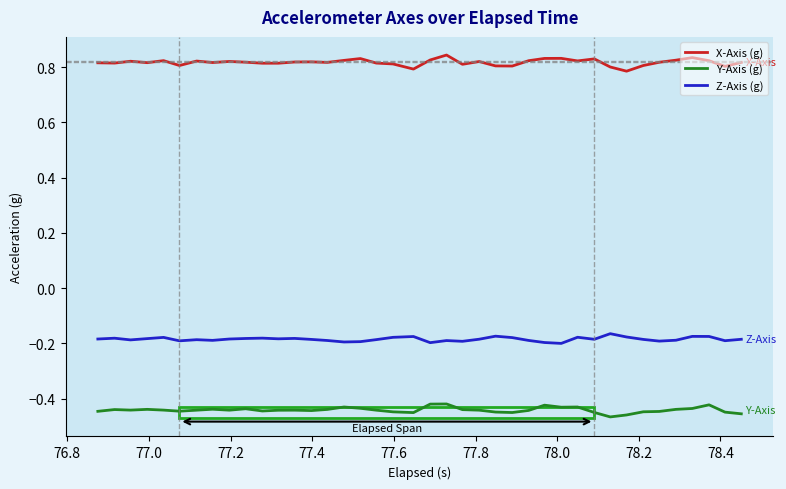

True or false: Y-Axis (g) and Z-Axis (g) cross at least once.

False